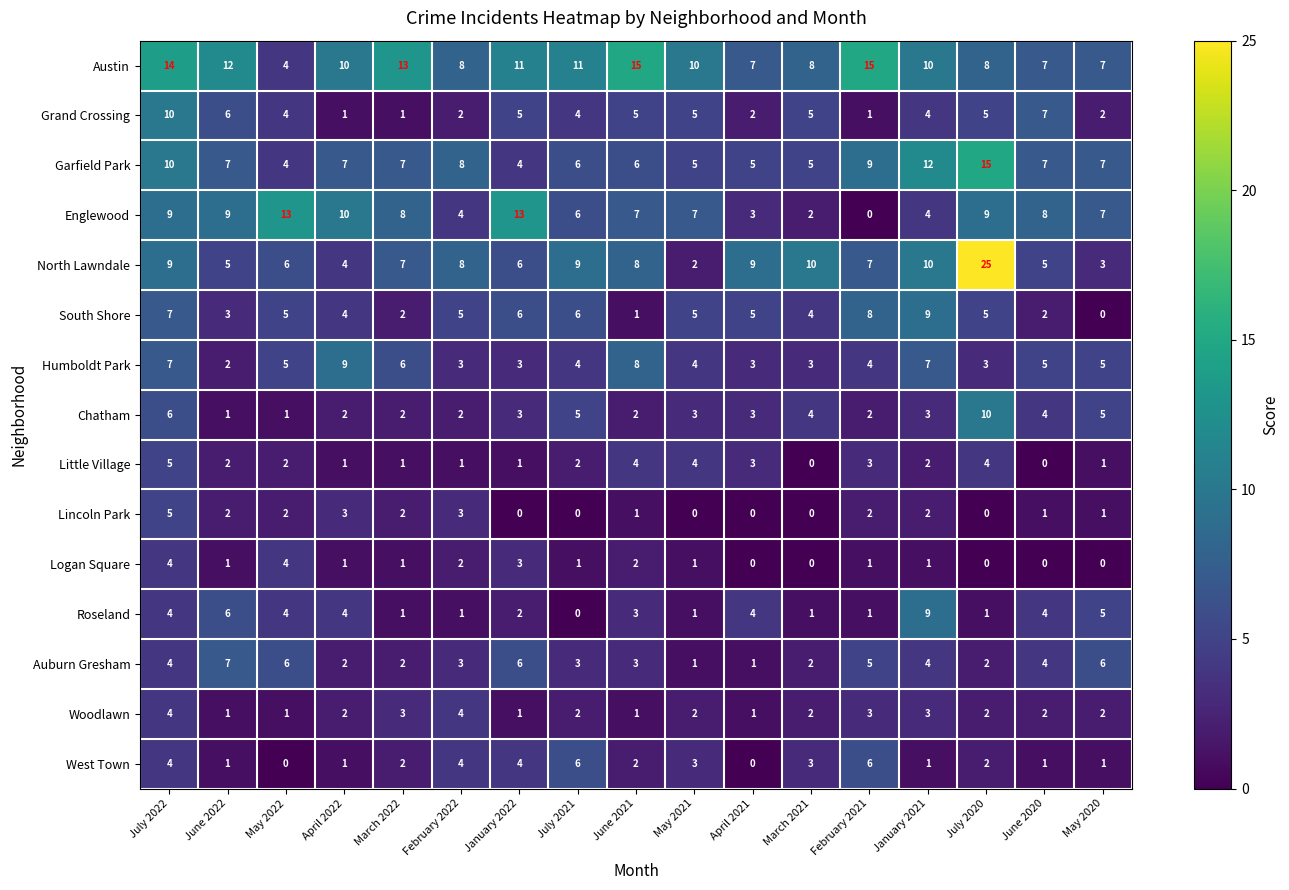

Read the Austin value at June 2020, to the nearest 5.

5